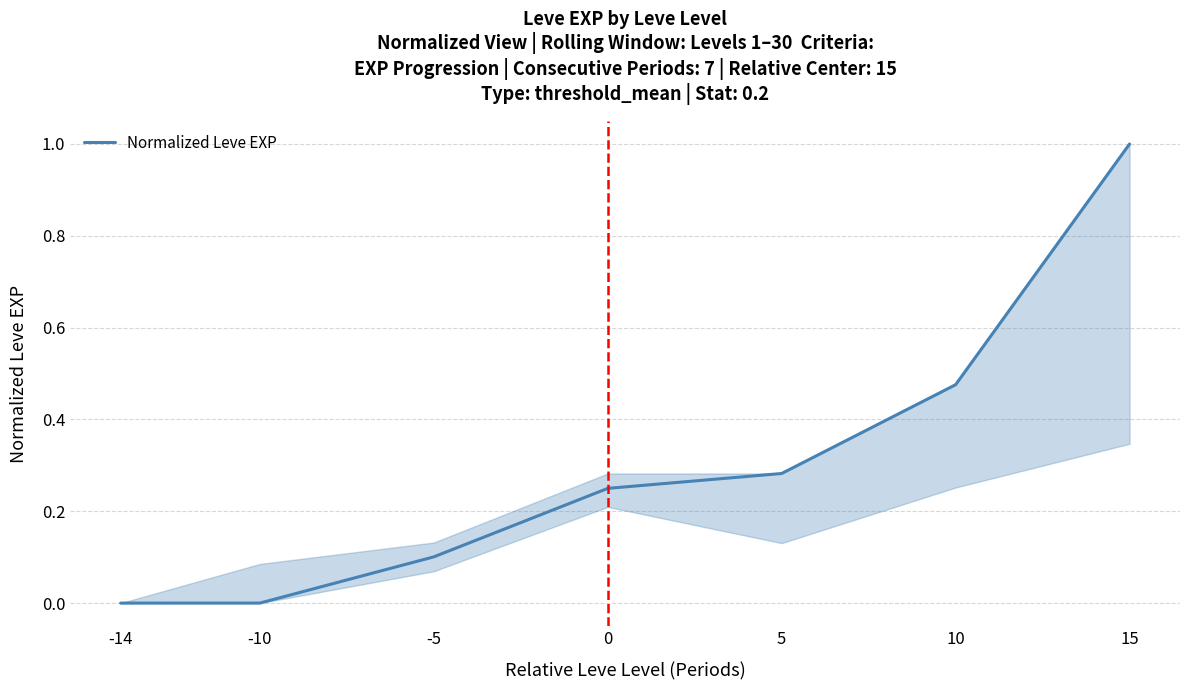

What is the sum of all values?

2.1